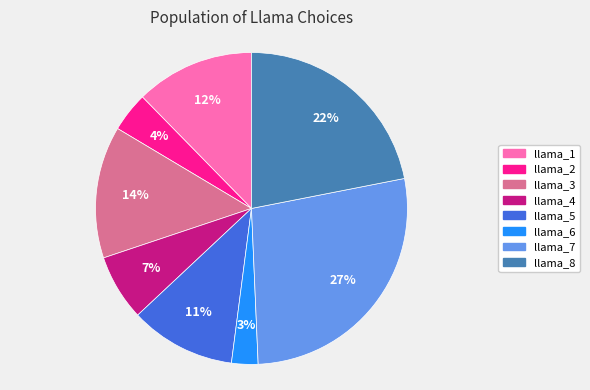

Is the sum of llama_1 and llama_4 greater than half?

No